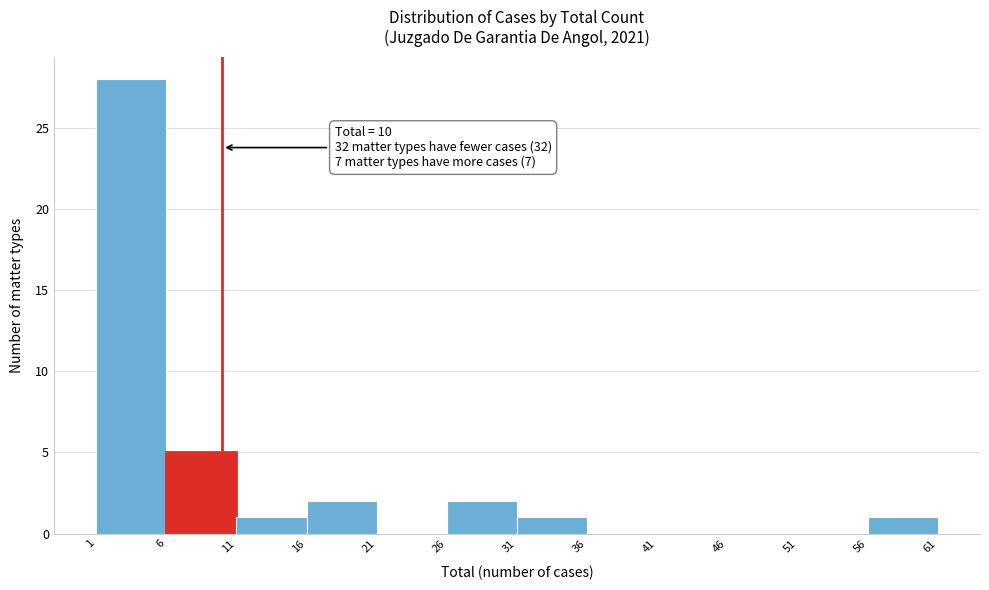

Which range on the x-axis has the tallest bar?

1 to 6